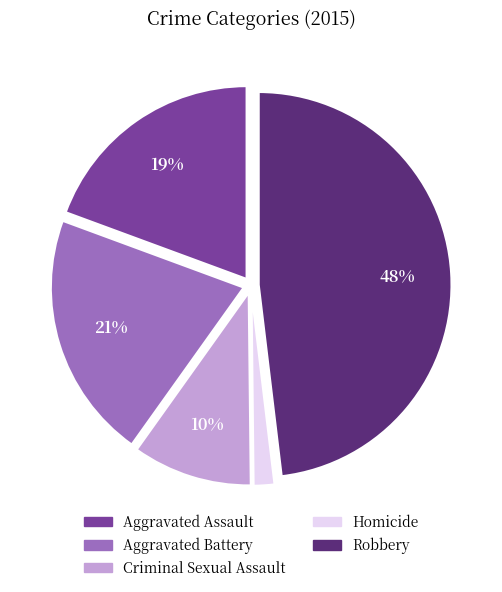

Which slice is the largest?

Robbery